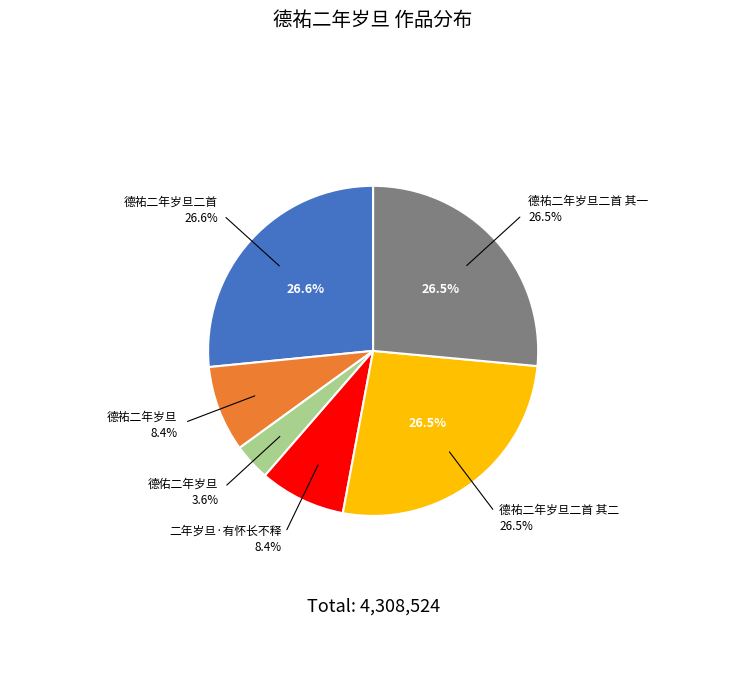

Which slice is the largest?

德祐二年岁旦二首